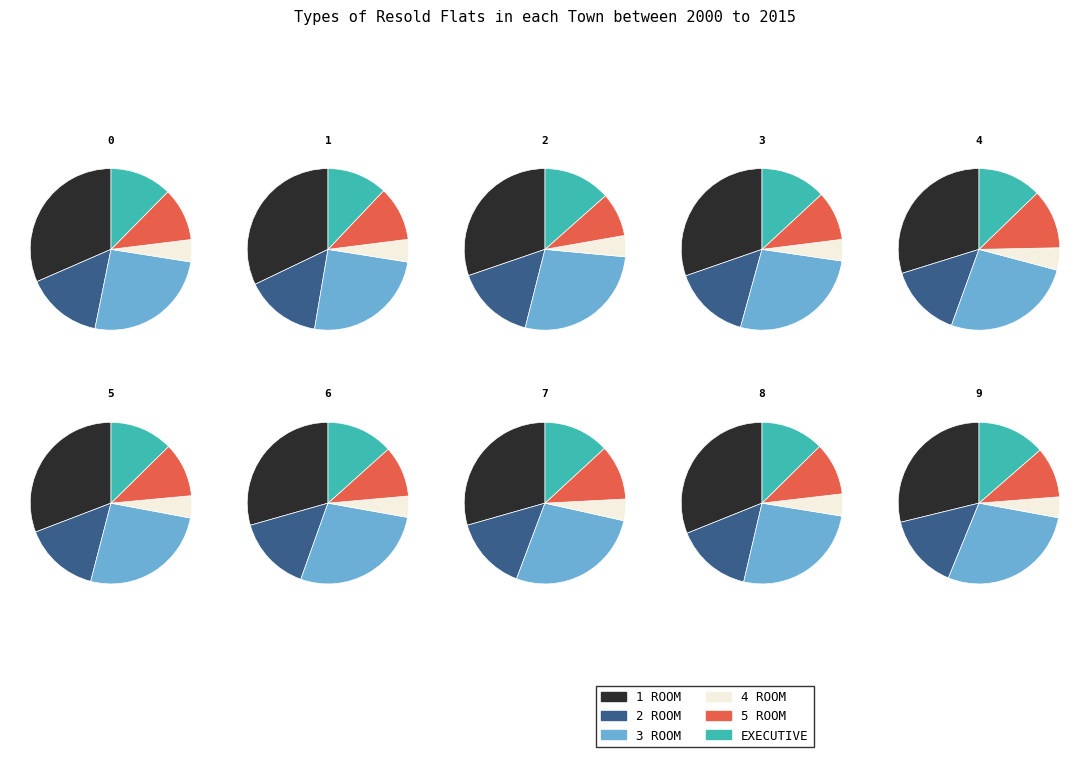

Which slice is the largest?

1